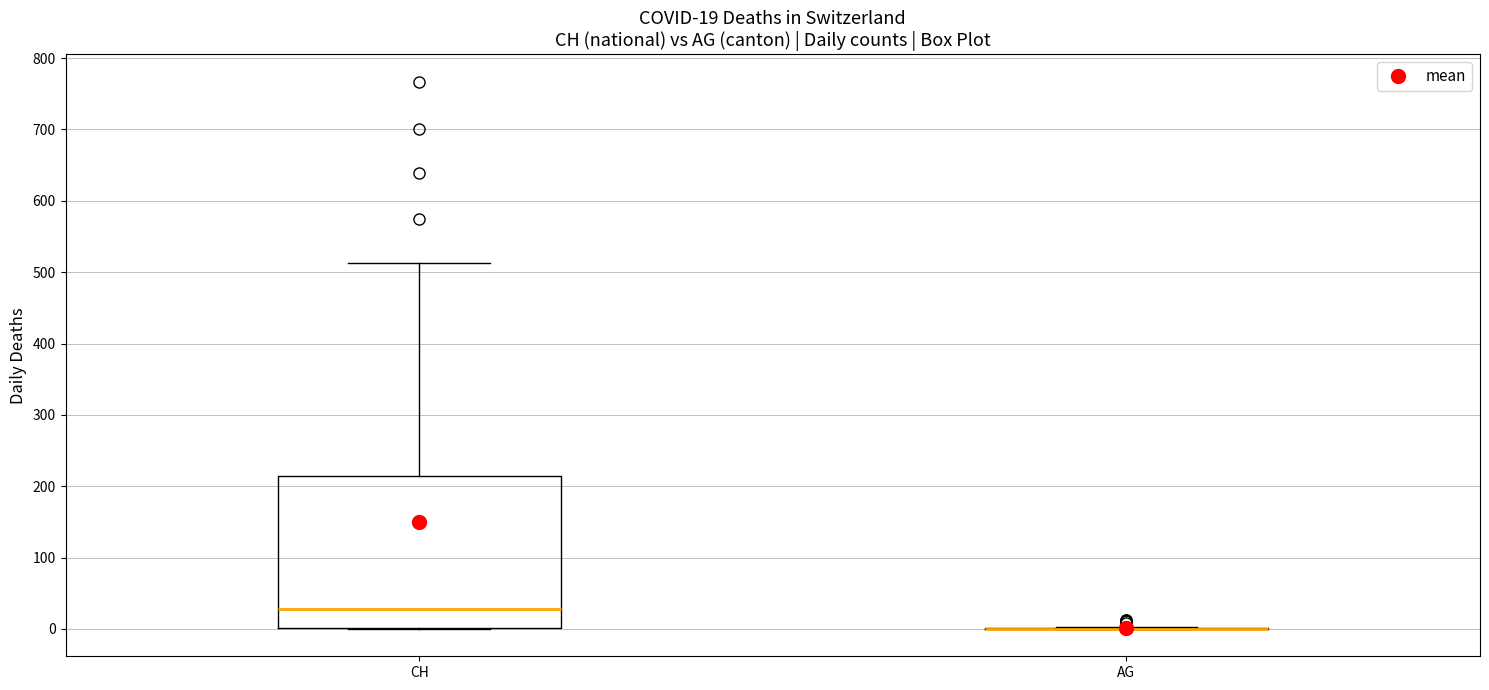

Comparing the boxes themselves (not the whiskers), which one is the tallest?

CH